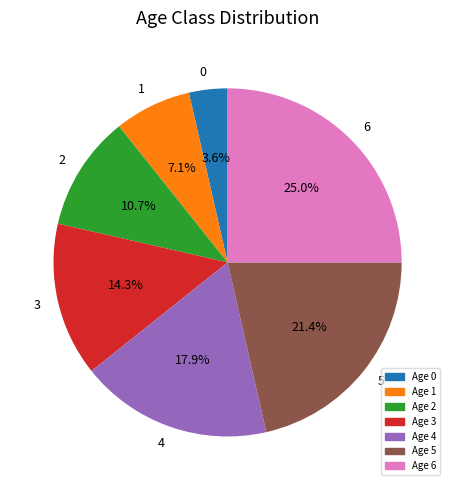

To the nearest percent, what is the average slice percentage?

14%